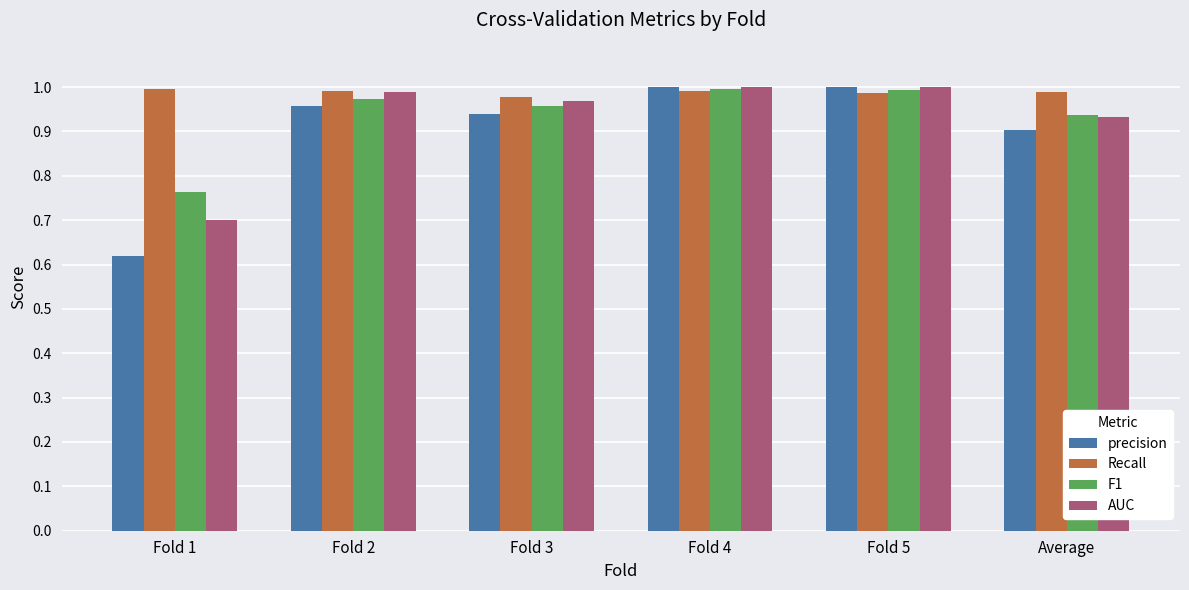

Where is precision nearest to the value 0?

Fold 1